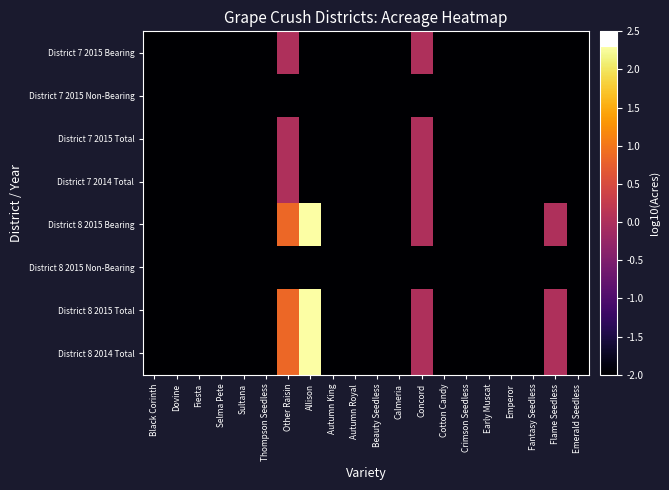

What is the total value across all series at Flame Seedless?

-10.0